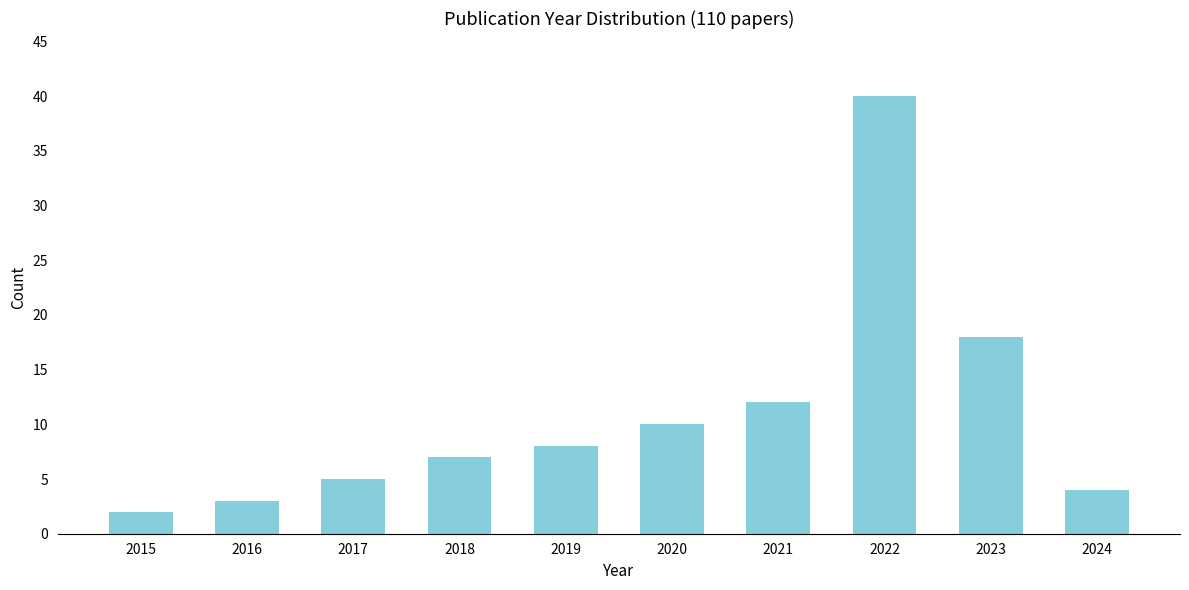

Reading left to right, transcribe all the data shown in this chart.

2	3	5	7	8	10	12	40	18	4